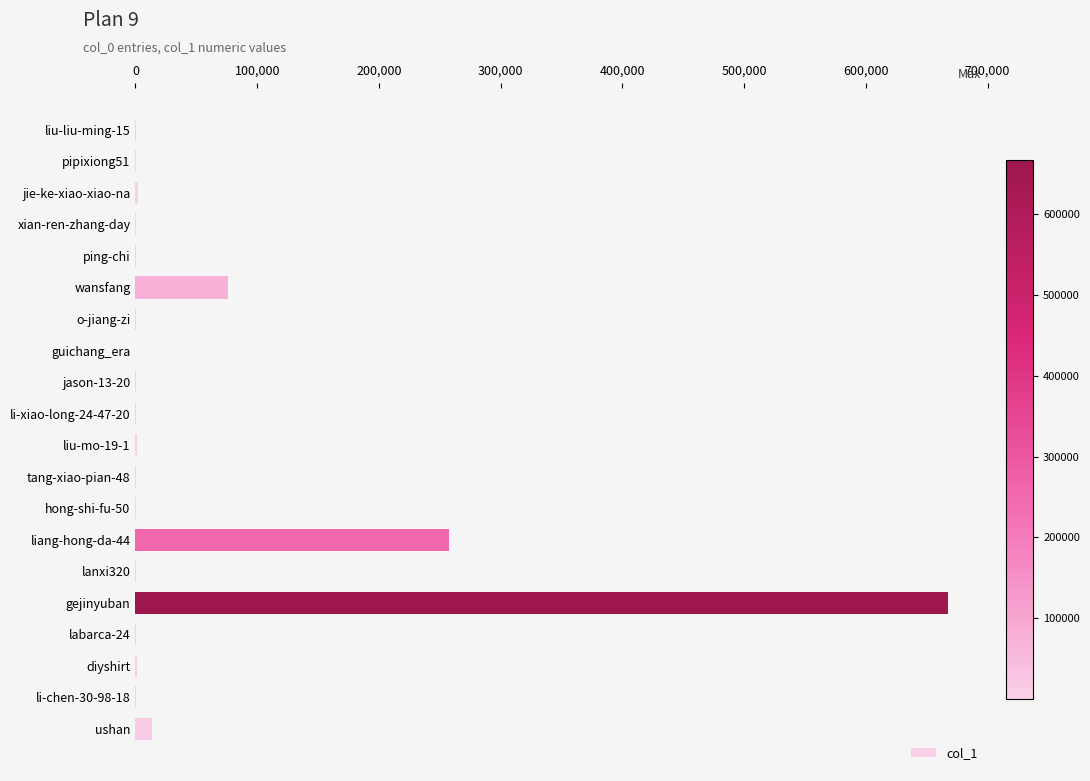

What is the maximum value shown in the chart?

667374